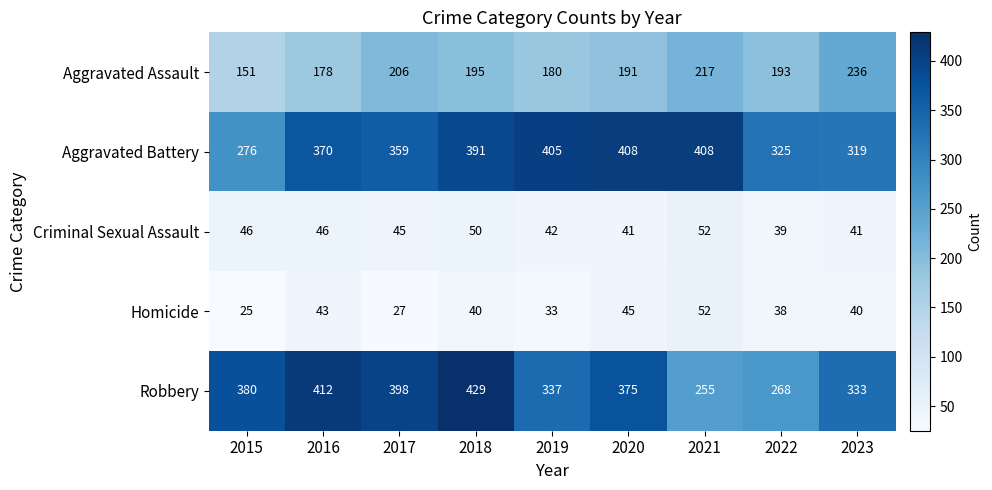

At which category is the sum across all series the highest?

2018